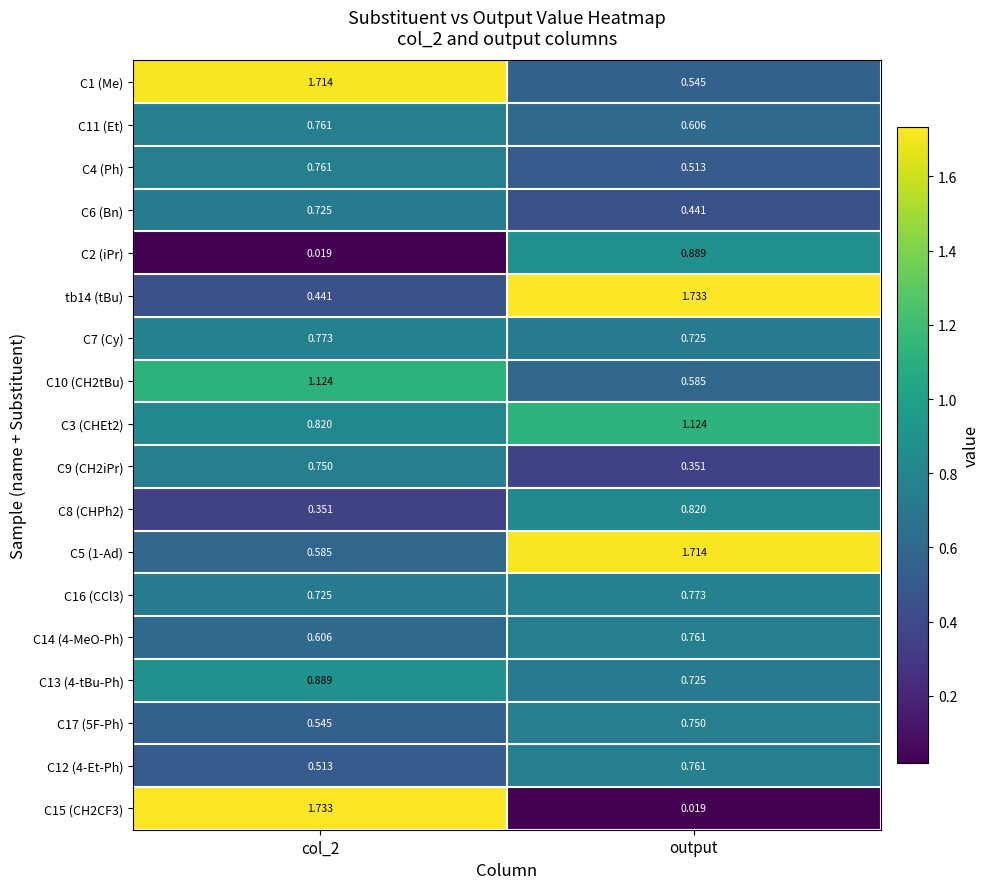

Is the value of tb14 (tBu) at output greater than the value of C4 (Ph) at col_2?

Yes